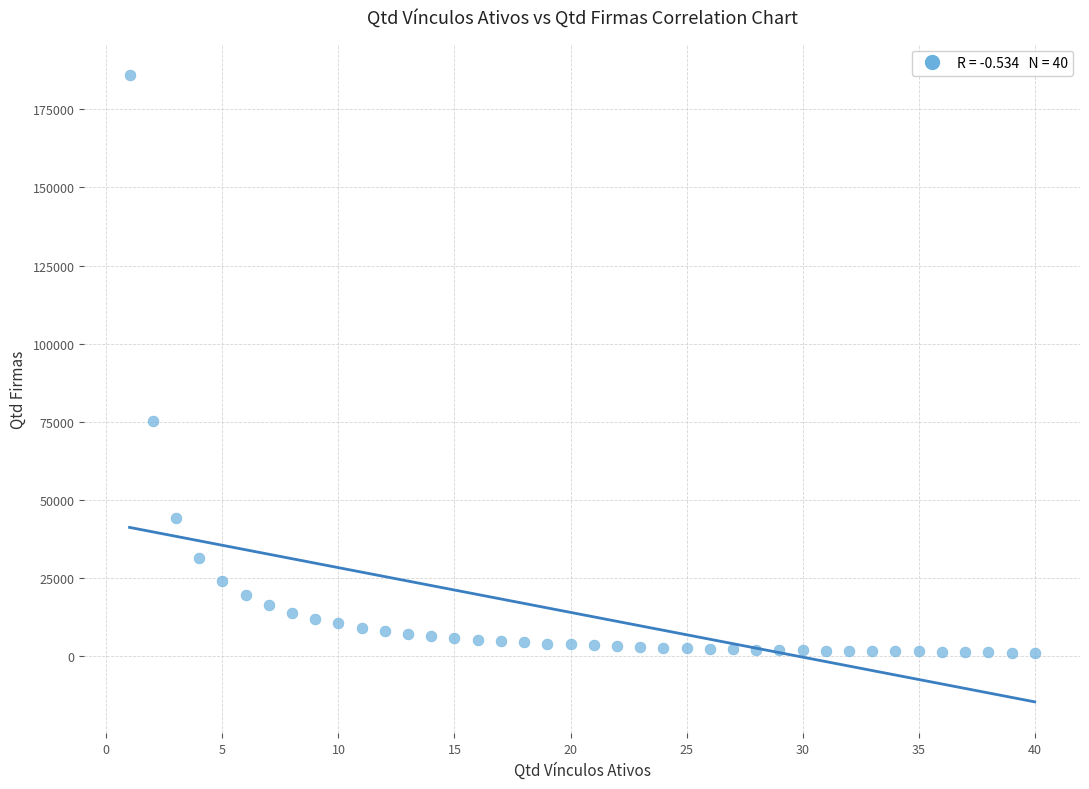

What is the range of Y values (max minus min)?

184883